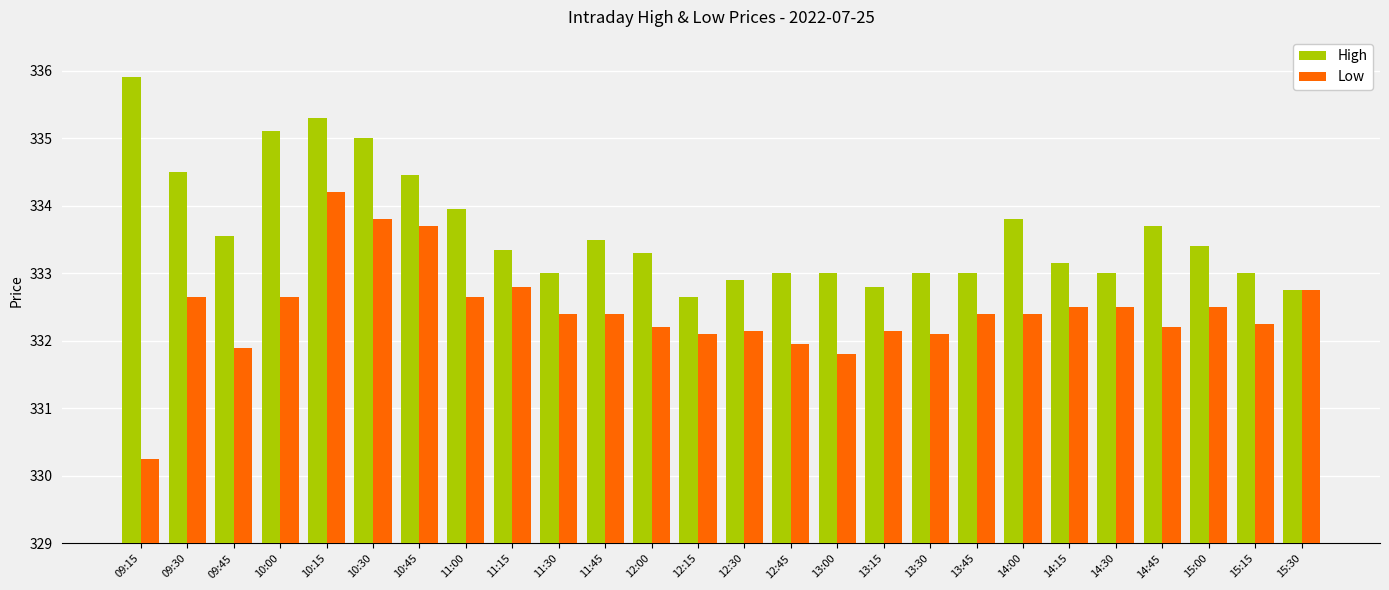

Between 12:00 and 14:15, which series saw the biggest shift?

Low